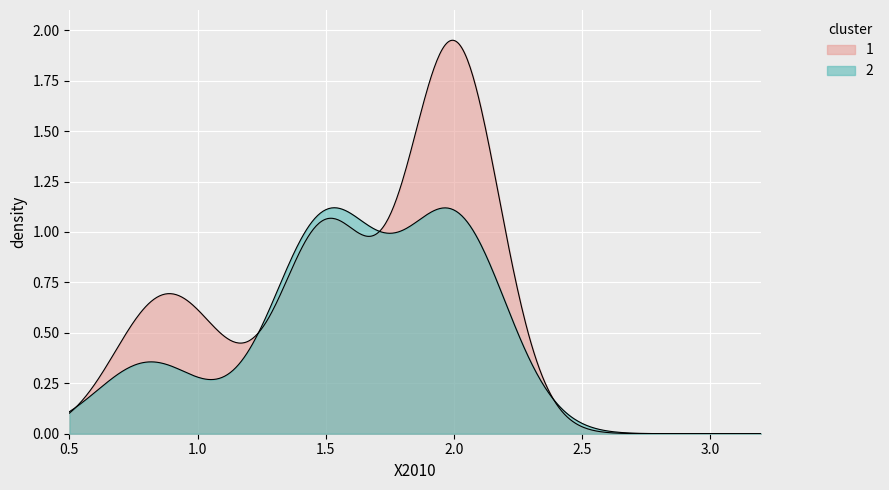

Does the chart display data point markers on the line(s)?

No